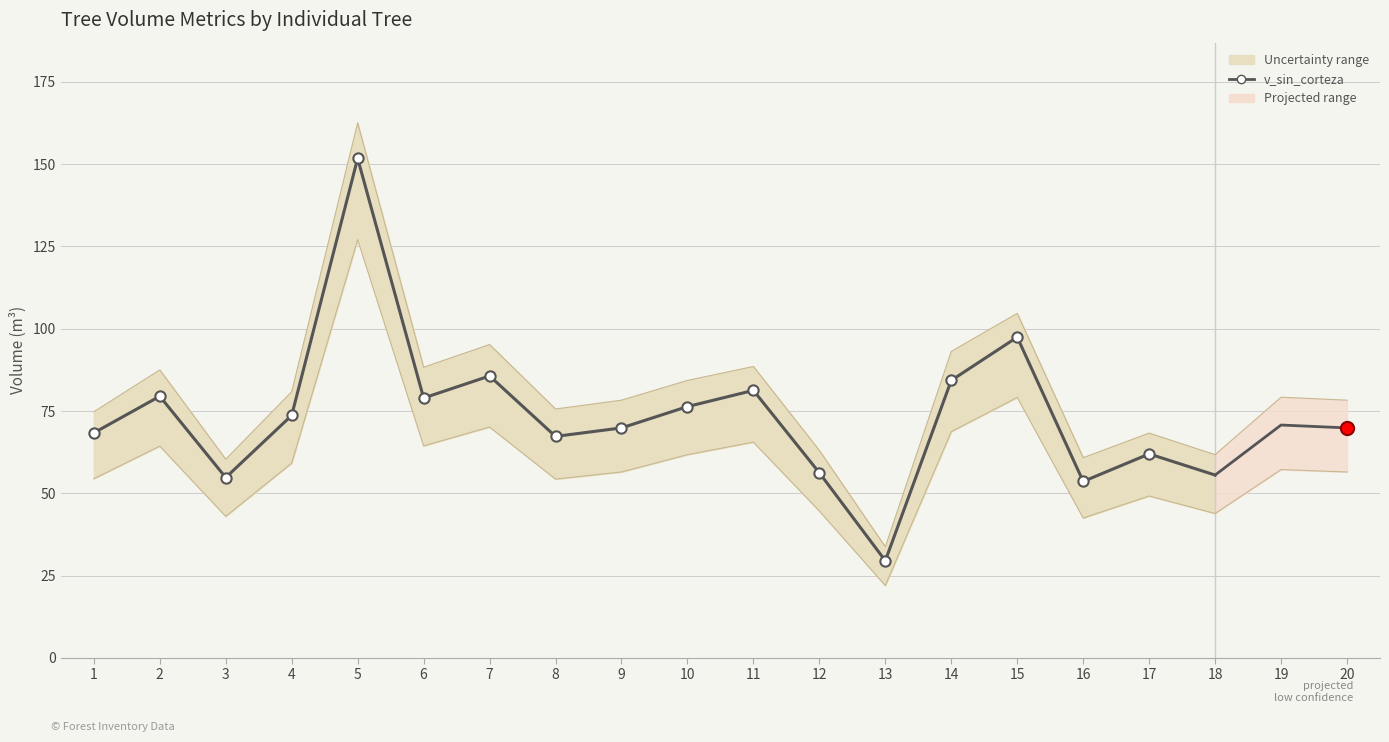

What is the change in value from 3 to 9?

+15.1